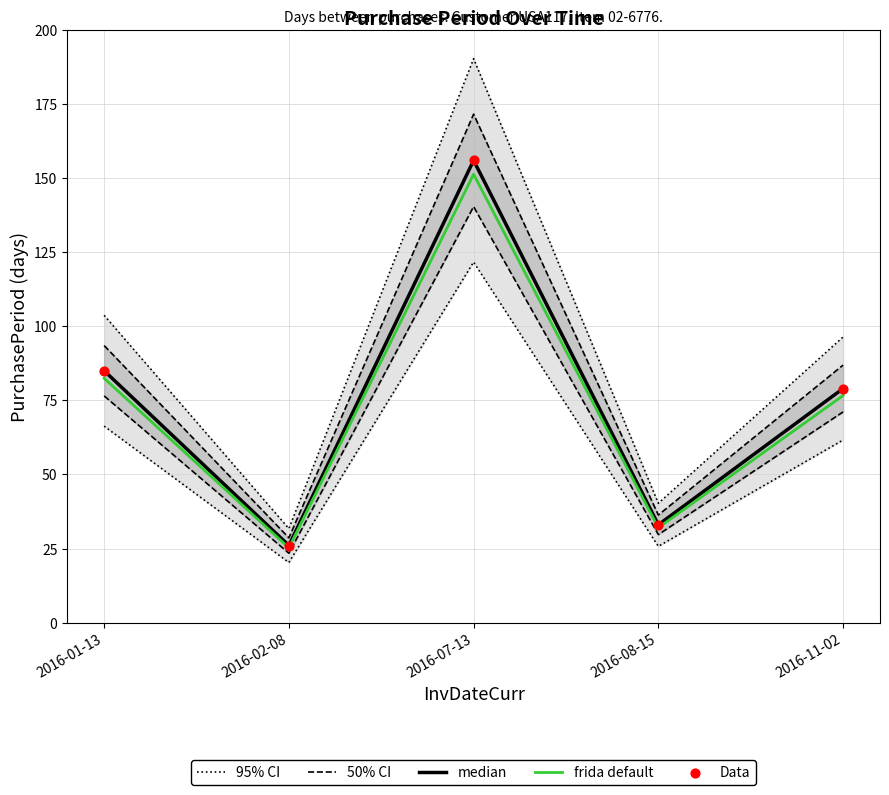

What is the total value across all series at 2016-02-08?

137.5